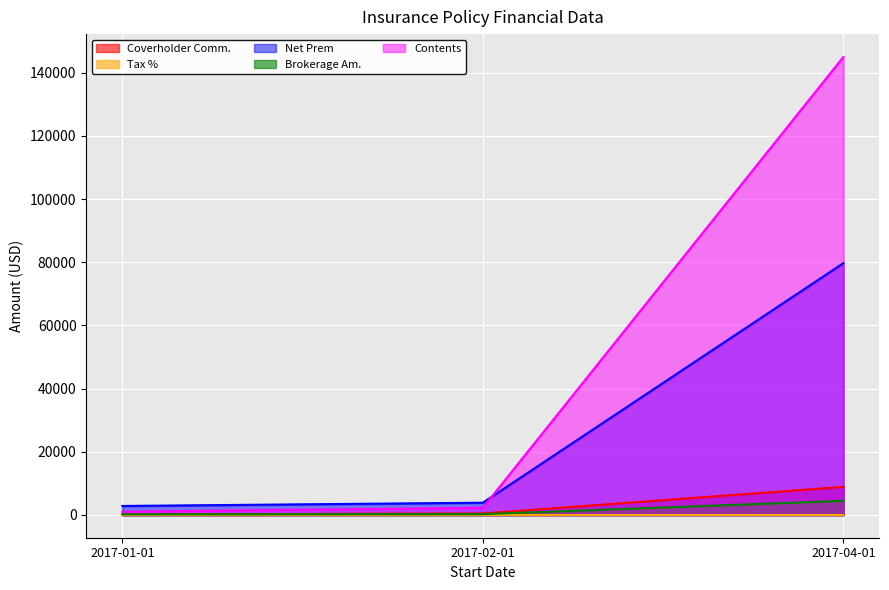

How many distinct data groups are displayed?

5